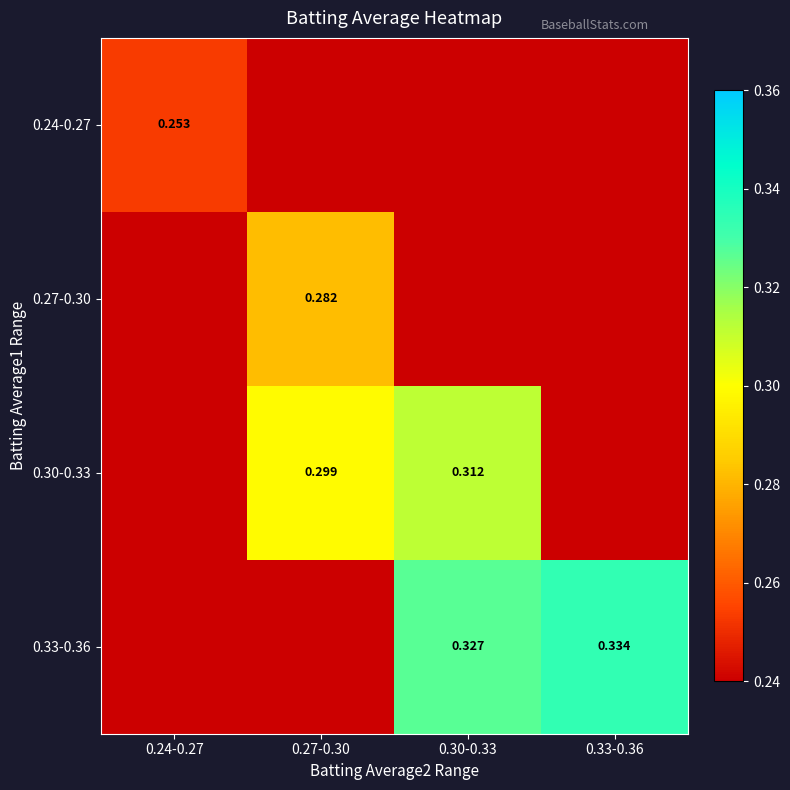

What is the sum of all 0.27-0.30 values?

0.3